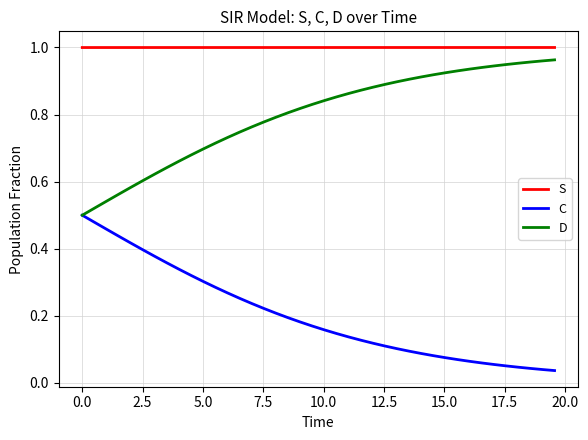

List the series in order of their overall mean, highest first.

S, D, C